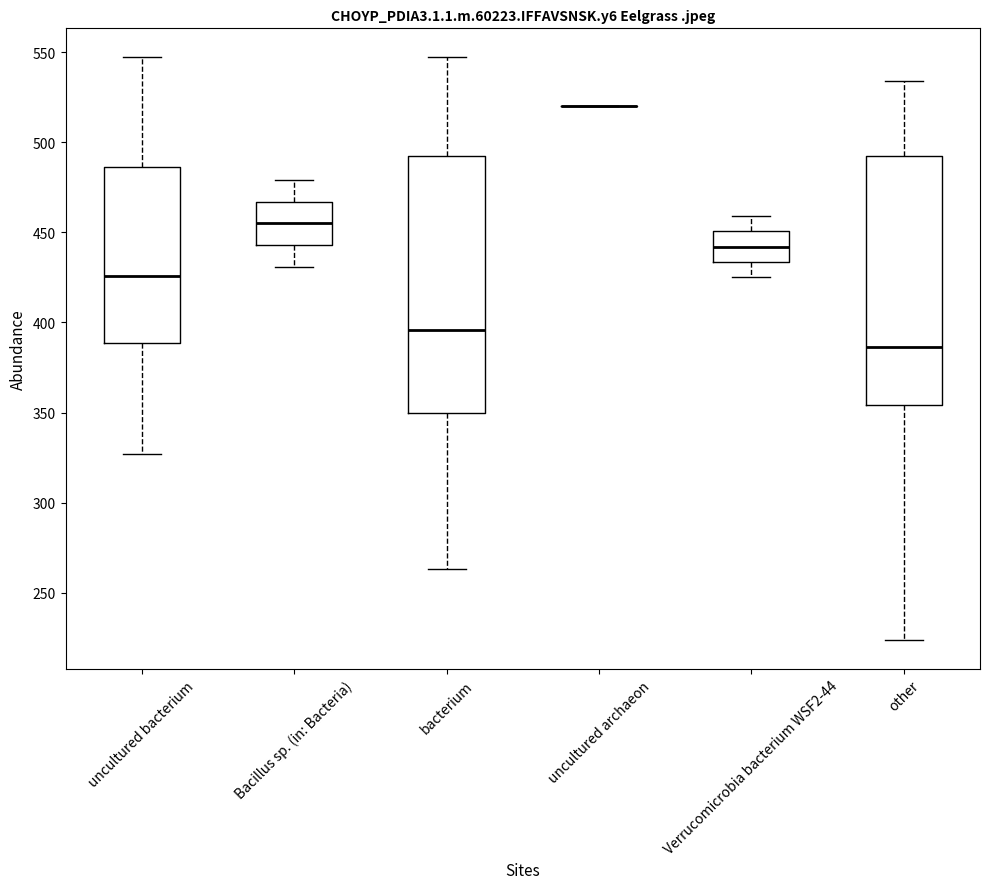

Reading left to right, read every box against the y-axis: the position of its median line, the range the box covers, and the ends of its whiskers. The values are not printed on the chart, so give them approximately, as read against the axis.

uncultured bacterium: median 425, box 390 to 485, whiskers 325 to 545
Bacillus sp. (in: Bacteria): median 455, box 445 to 465, whiskers 430 to 480
bacterium: median 395, box 350 to 490, whiskers 265 to 545
uncultured archaeon: box collapsed to a line at 520, whiskers 520 to 520
Verrucomicrobia bacterium WSF2-44: median 440, box 435 to 450, whiskers 425 to 460
other: median 385, box 355 to 490, whiskers 225 to 535